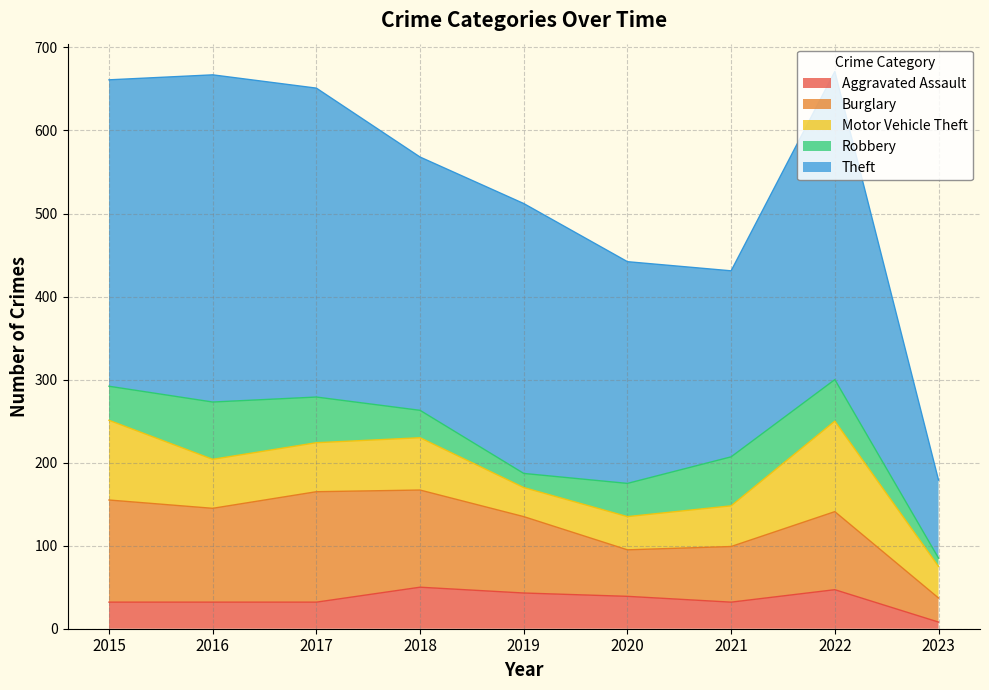

How many lines are shown in the chart?

5